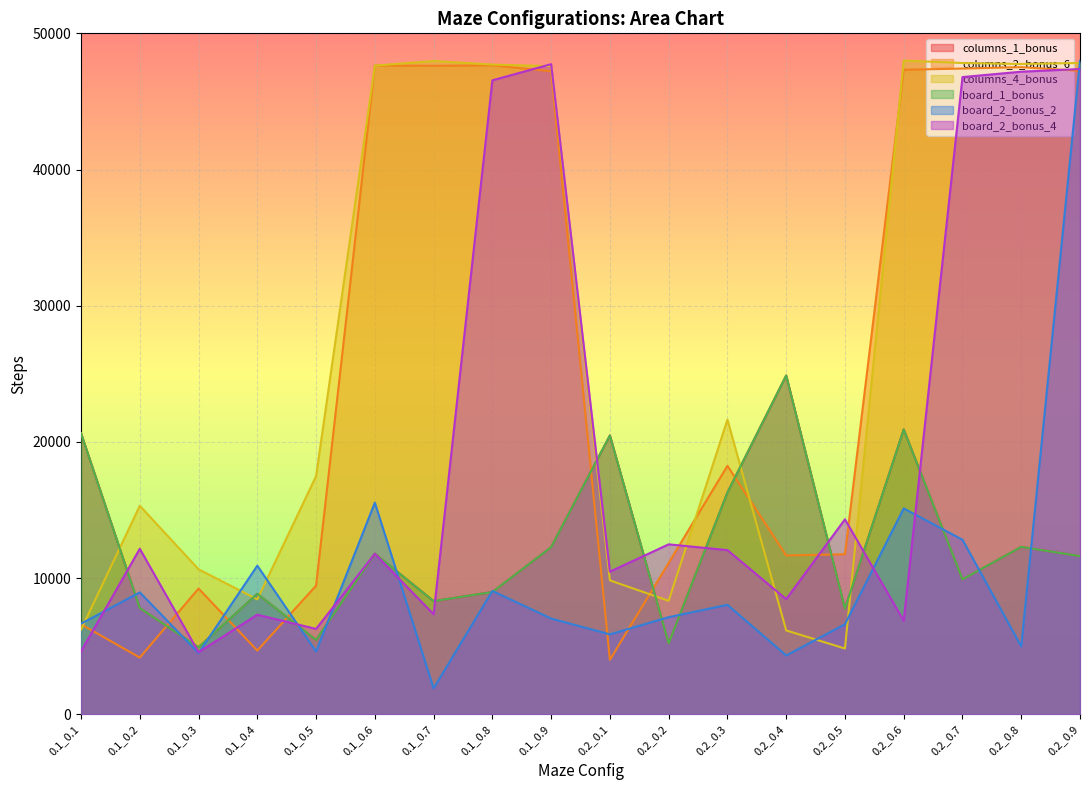

How many categories are shown in the chart?

18